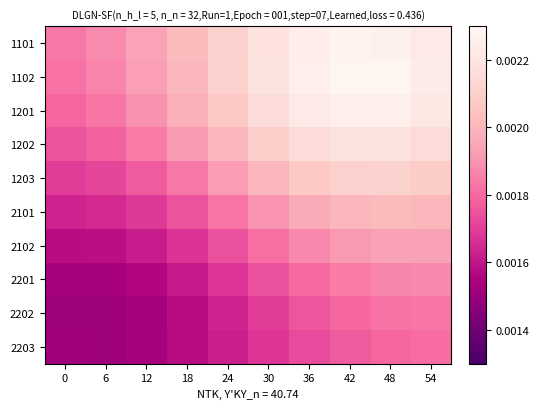

Which series has the largest total across all categories?

1102